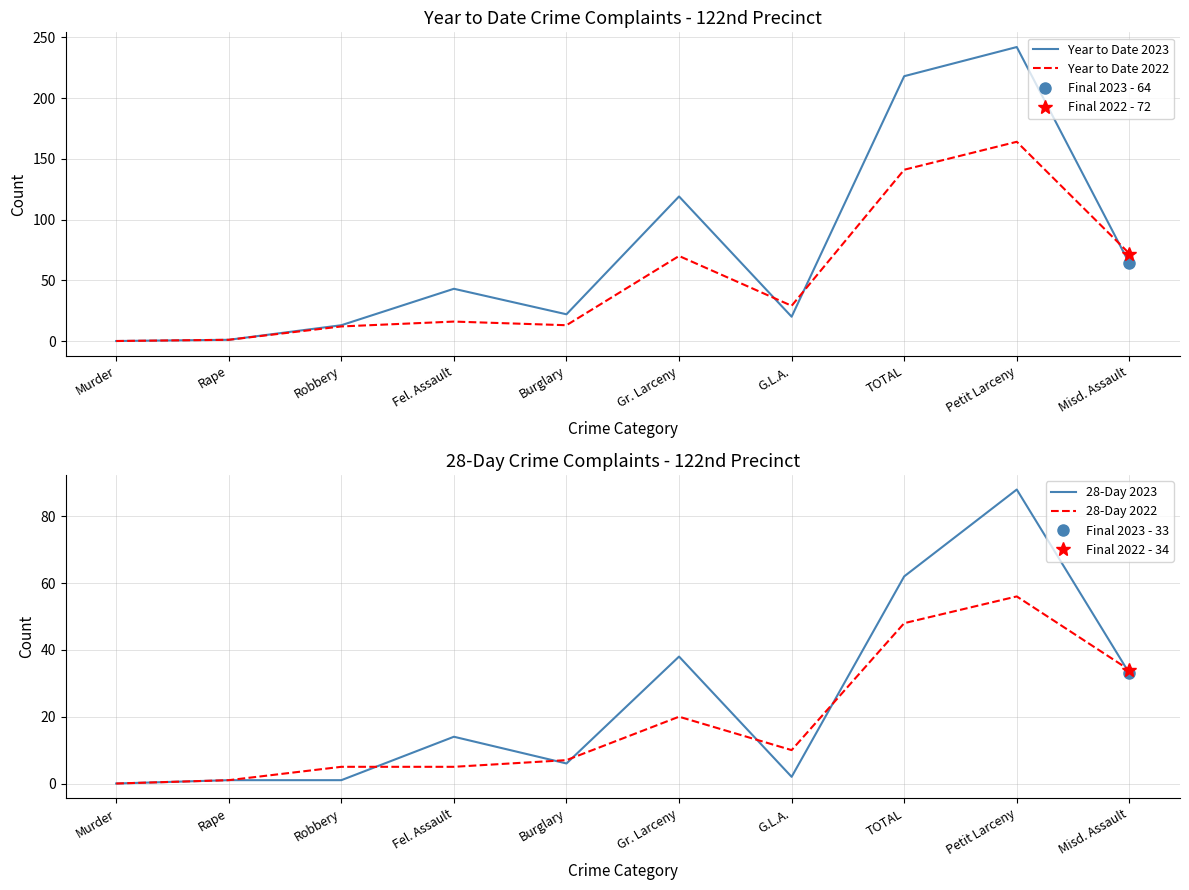

In 28-Day 2023, how many points are higher than both neighbors (excluding endpoints)?

3